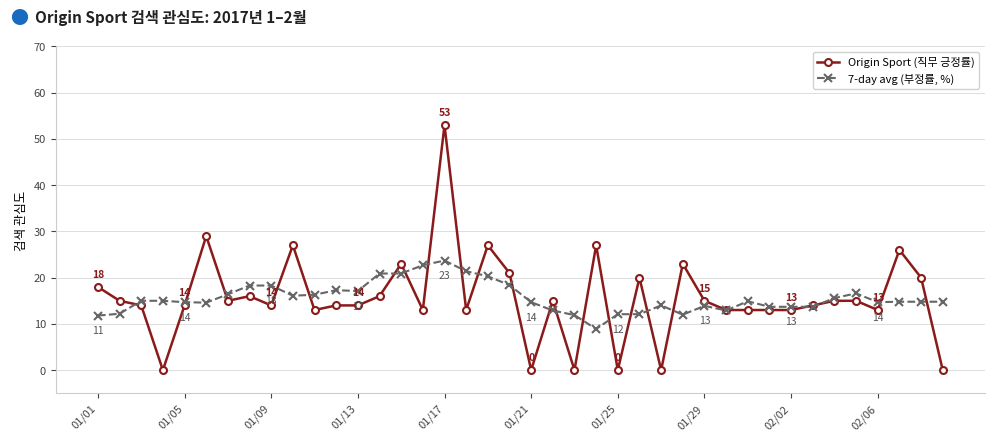

Which series has the largest range (max minus min)?

Origin Sport (직무 긍정률)